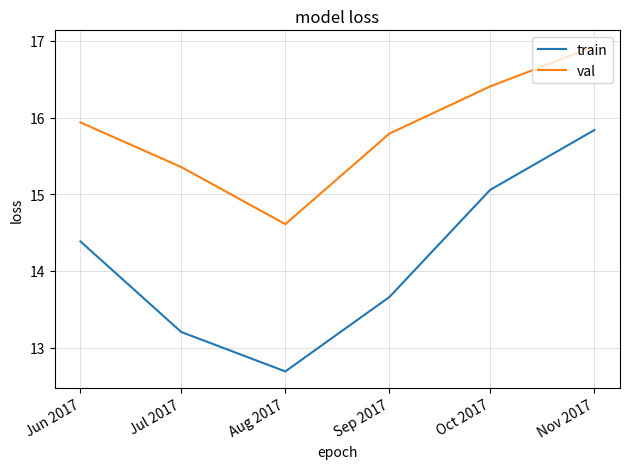

At which label is train closest to 14?

Sep 2017